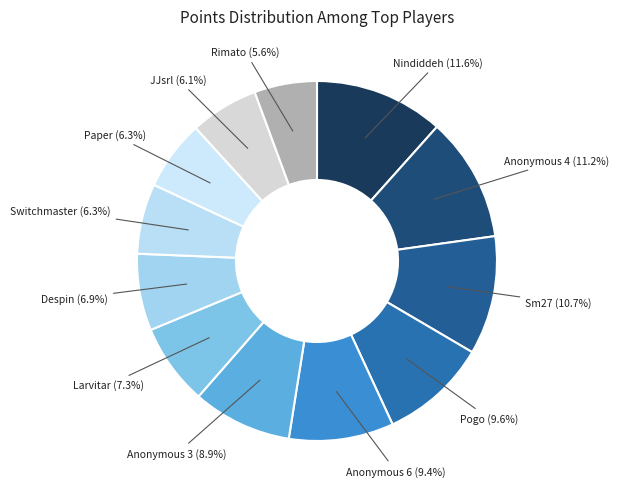

To the nearest percent, what percentage of the pie is Sm27?

11%